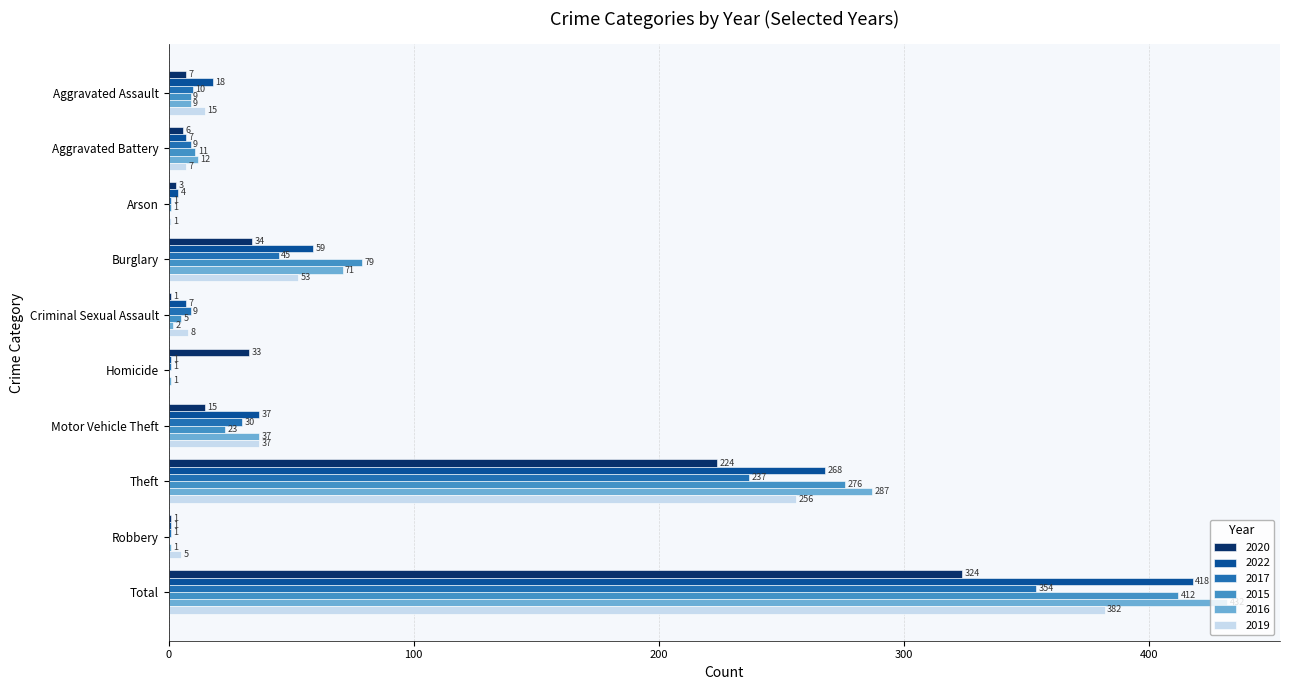

The value of 2015 at Theft is 368. True or false?

False